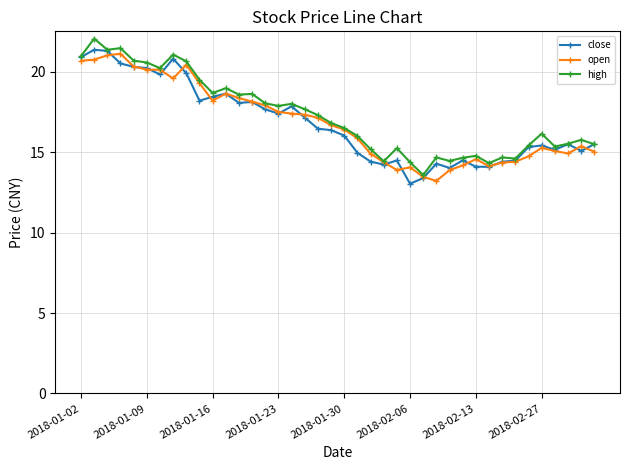

What is the value of the high point at the 22nd from the left?

16.0